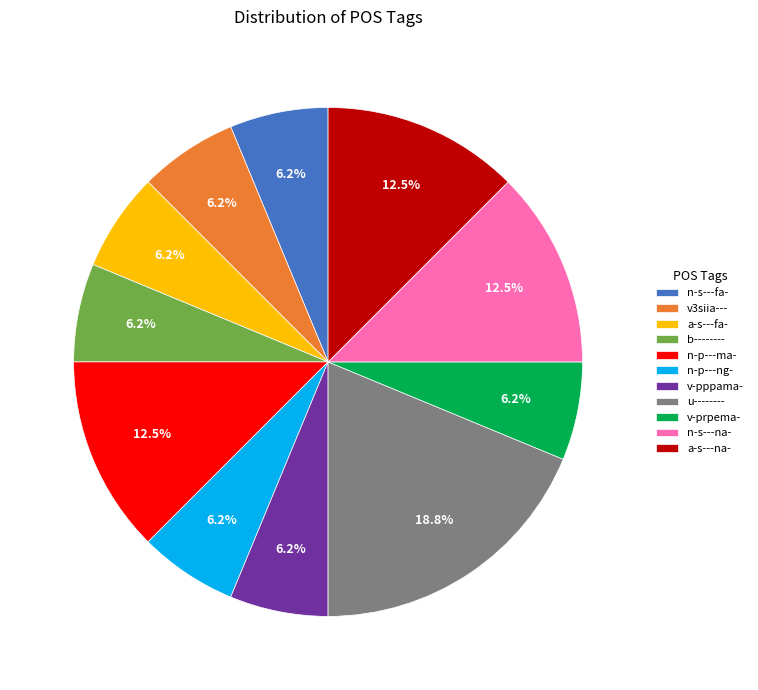

Does any single category account for the majority?

No